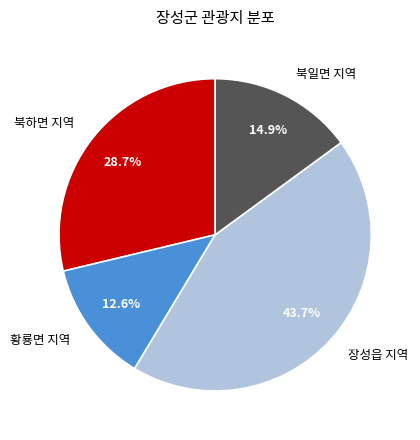

What is the ratio of the value at 장성읍 지역 to the value at 북일면 지역?

2.9